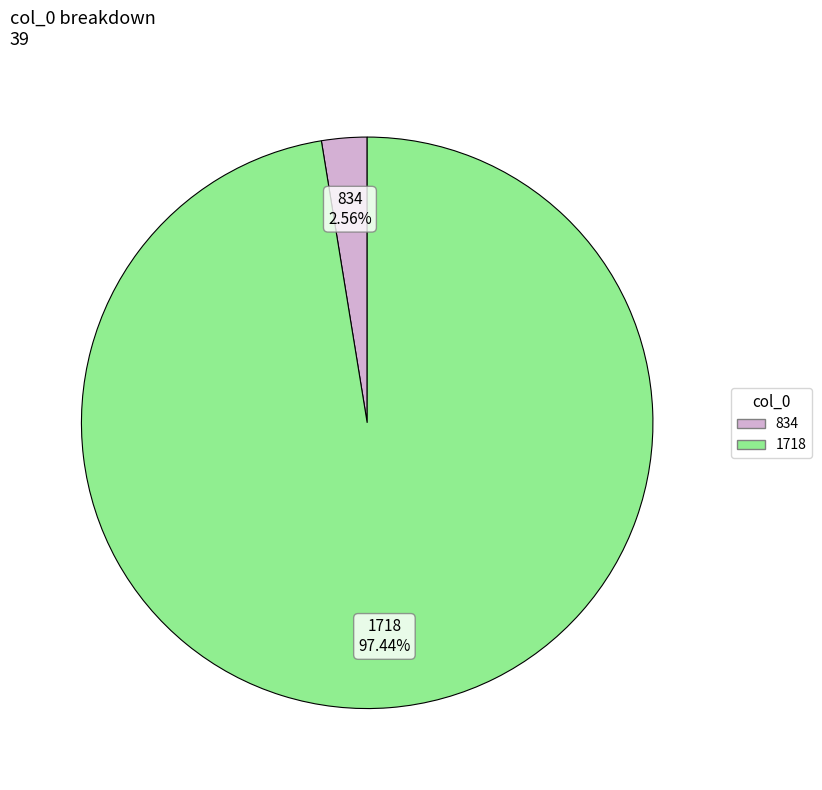

Rank the categories by value from highest to lowest.

1718, 834